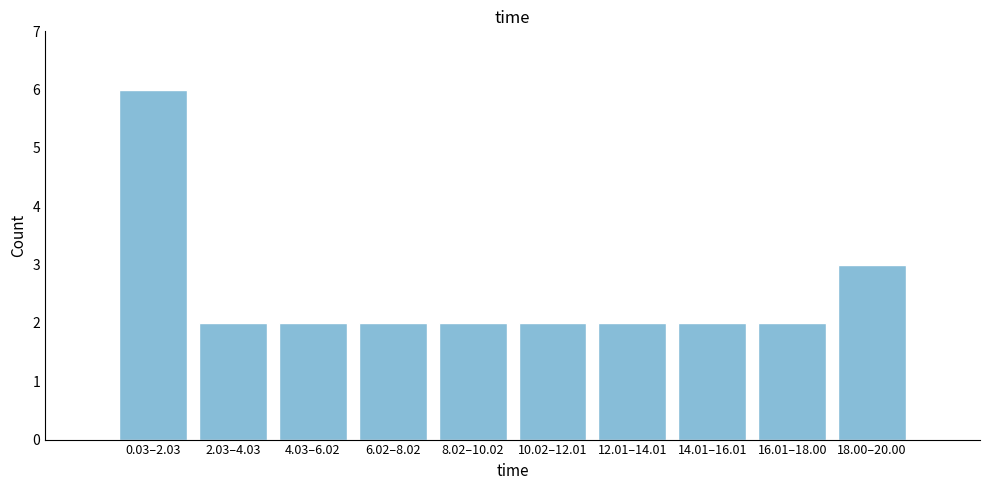

Reading left to right, transcribe all the data shown in this chart.

6	2	2	2	2	2	2	2	2	3